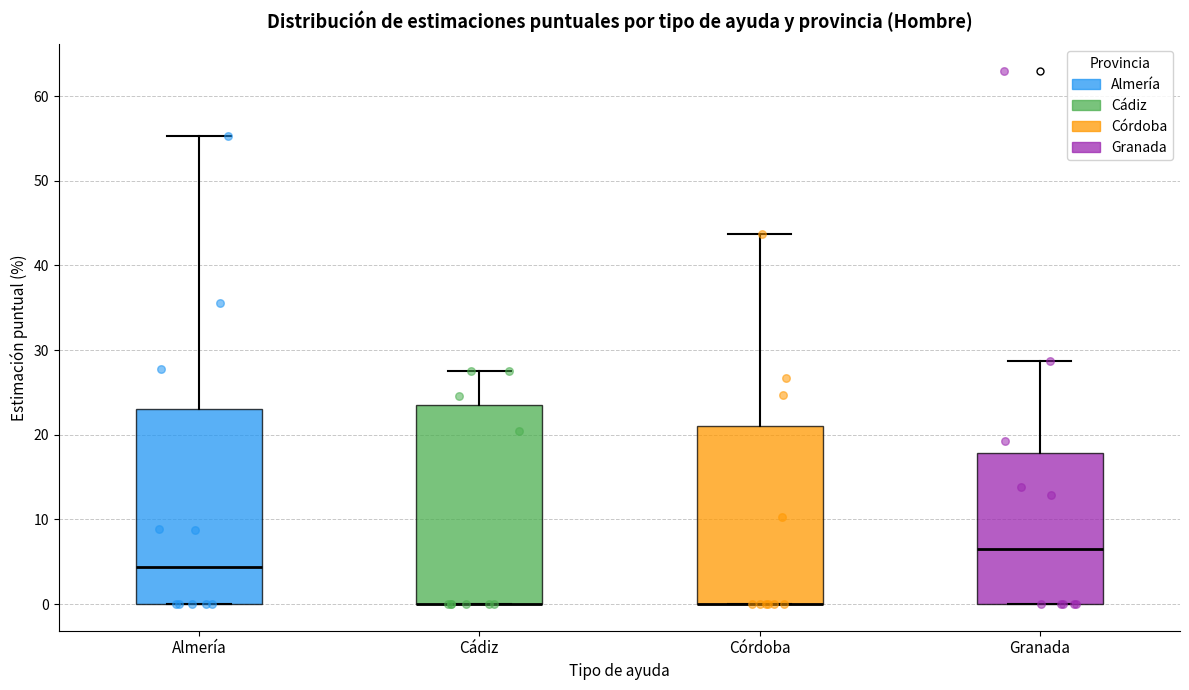

Reading left to right, read every box against the y-axis: the position of its median line, the range the box covers, and the ends of its whiskers. The values are not printed on the chart, so give them approximately, as read against the axis.

Almería: median 4, box 0 to 23, whiskers 0 to 55
Cádiz: median 0 (drawn on the box's lower edge), box 0 to 23, whiskers 0 to 28
Córdoba: median 0 (drawn on the box's lower edge), box 0 to 21, whiskers 0 to 44
Granada: median 6, box 0 to 18, whiskers 0 to 29